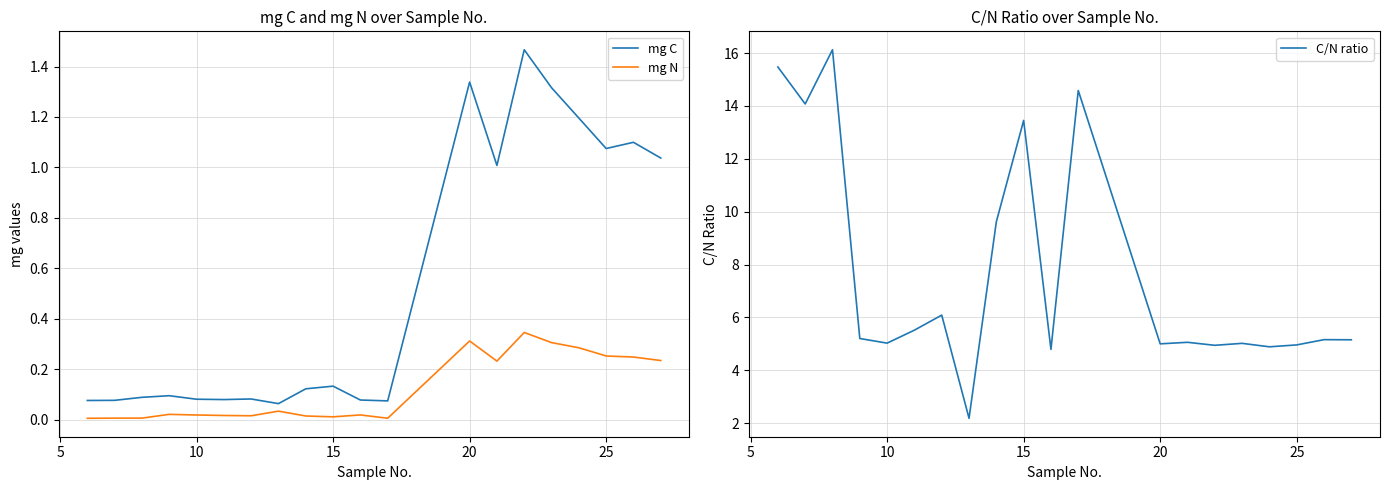

What is the lowest value of the C/N ratio series?

2.2